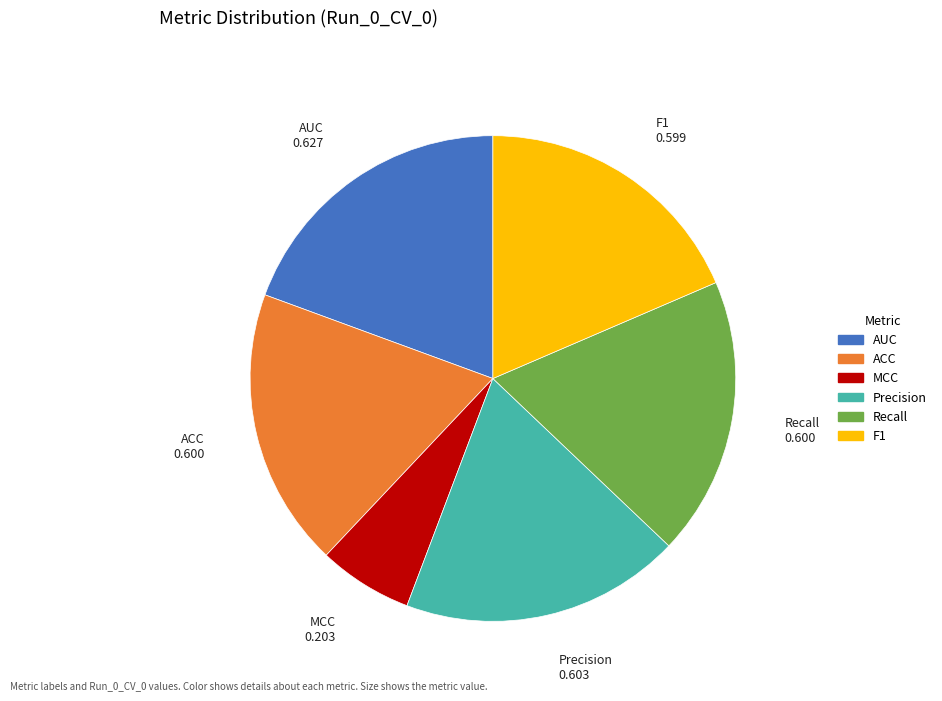

Between AUC and MCC, which is larger?

AUC